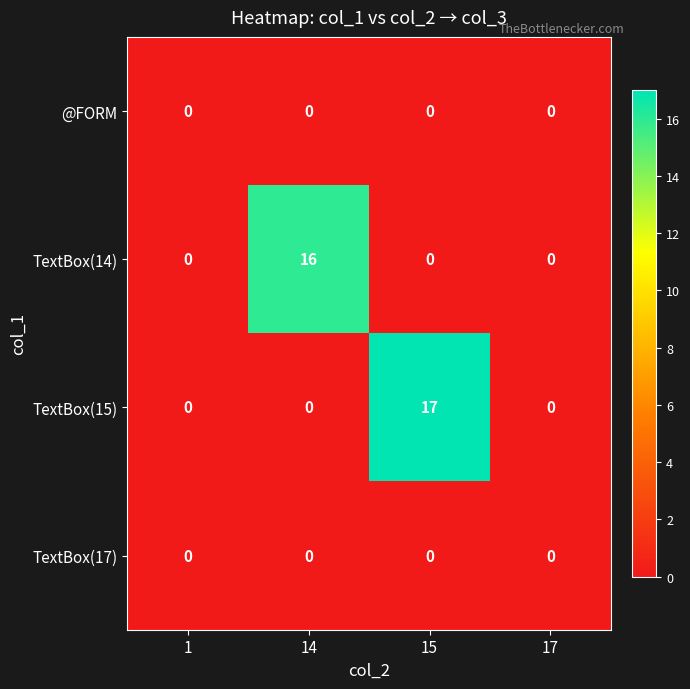

Reading left to right, transcribe all the data shown in this chart.

@FORM: 0	0	0	0
TextBox(14): 0	16	0	0
TextBox(15): 0	0	17	0
TextBox(17): 0	0	0	0